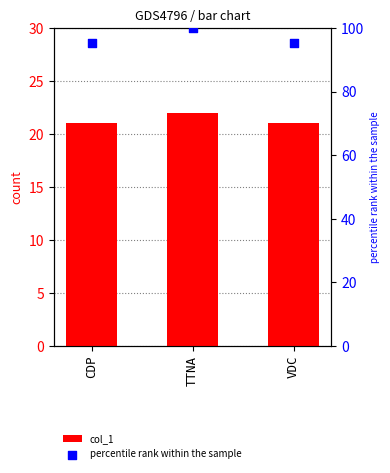

What is the total value across all series at CDP?

116.5